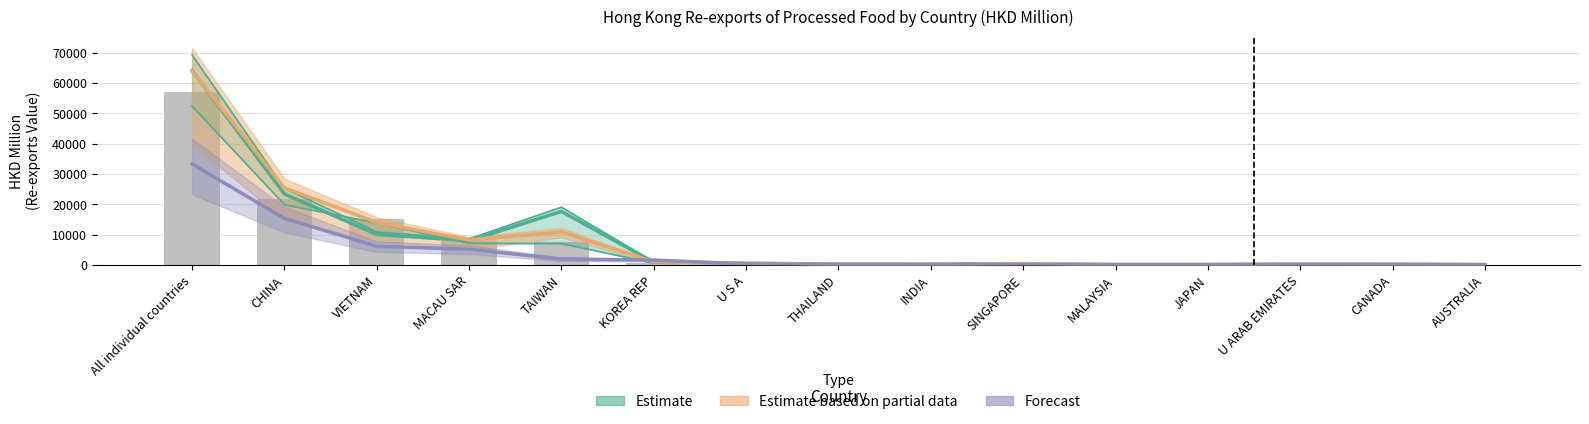

Rank the categories by value from highest to lowest.

All individual countries, CHINA, VIETNAM, MACAU SAR, TAIWAN, U S A, KOREA REP, SINGAPORE, U ARAB EMIRATES, CANADA, JAPAN, MALAYSIA, INDIA, AUSTRALIA, THAILAND